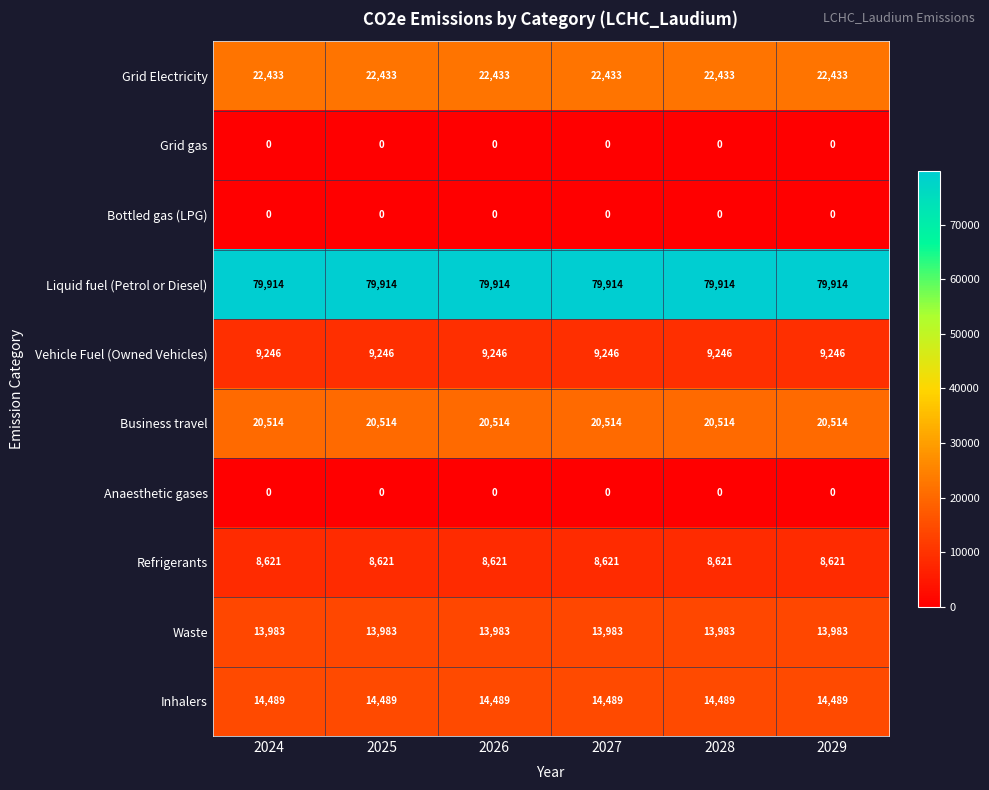

What is the spread (max minus min) of values at 2025?

79914